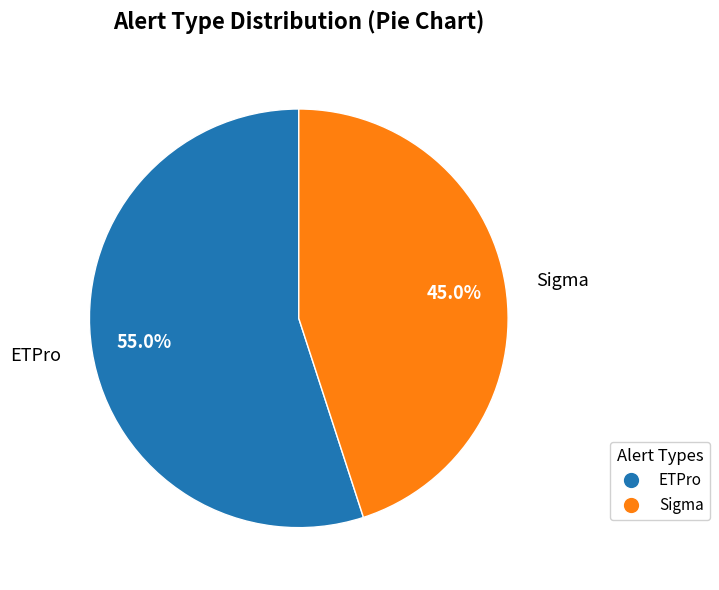

What is the largest slice in the pie chart?

ETPro